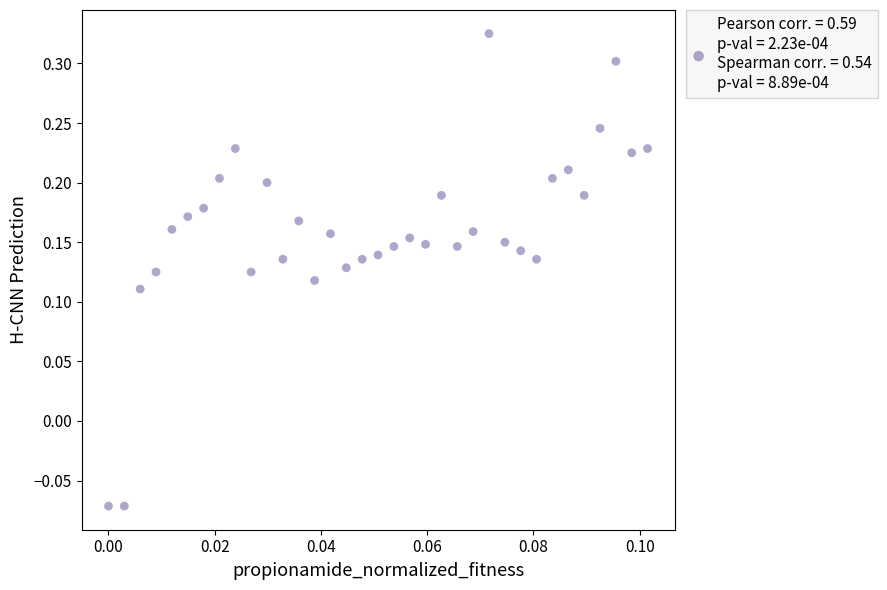

What is the range of Y values (max minus min)?

0.4